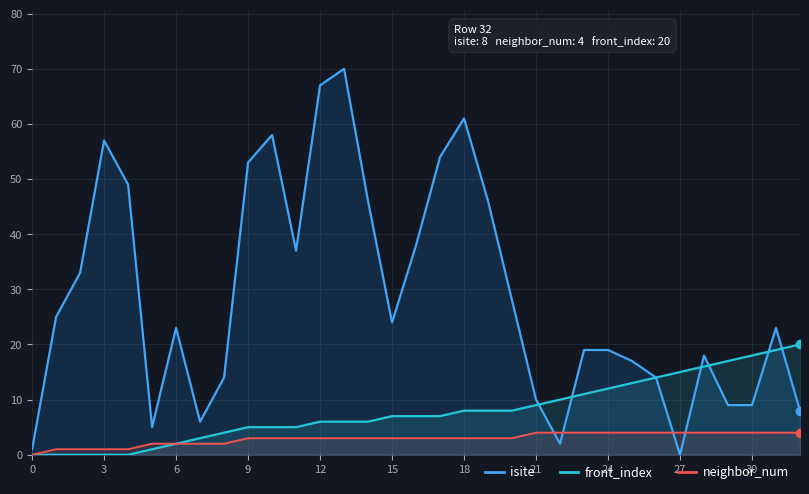

Which series has the widest spread of values?

isite